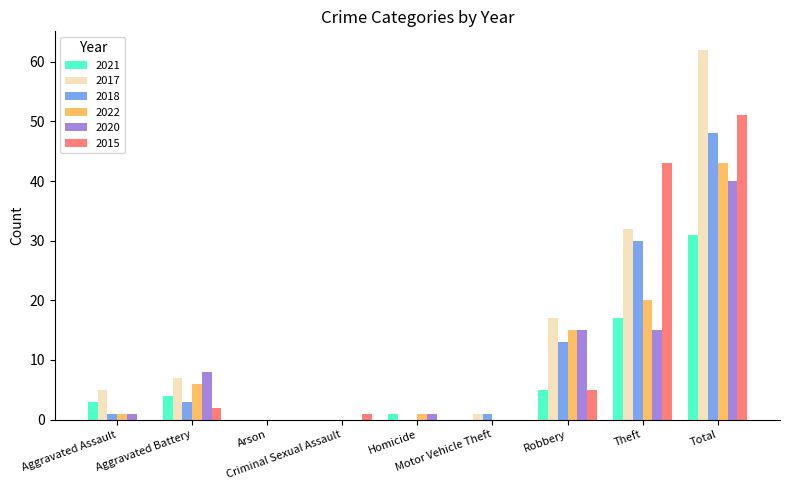

Is it true that 2017 equals -24 at Homicide?

False